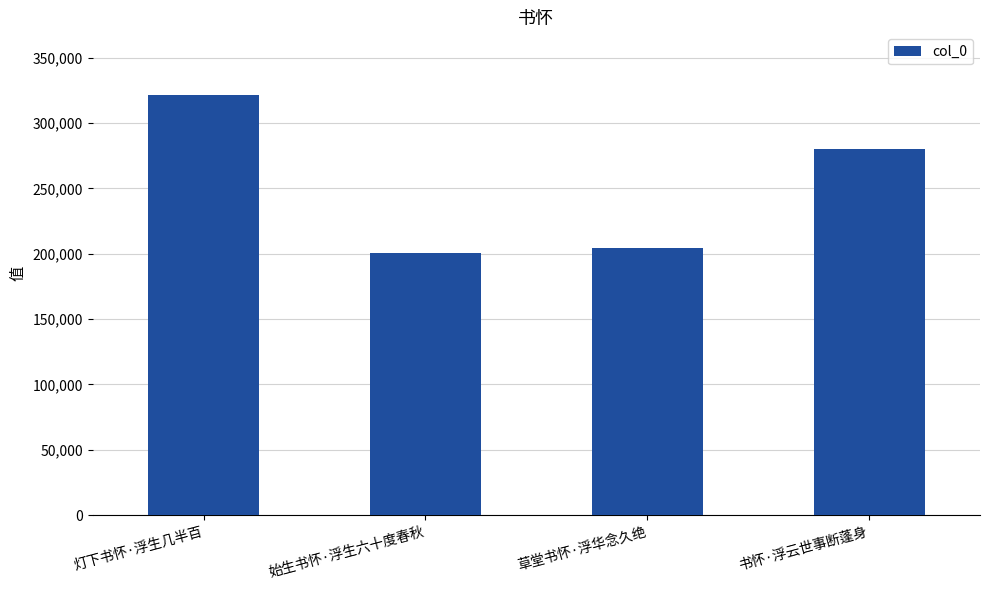

What is the greatest value displayed?

321155